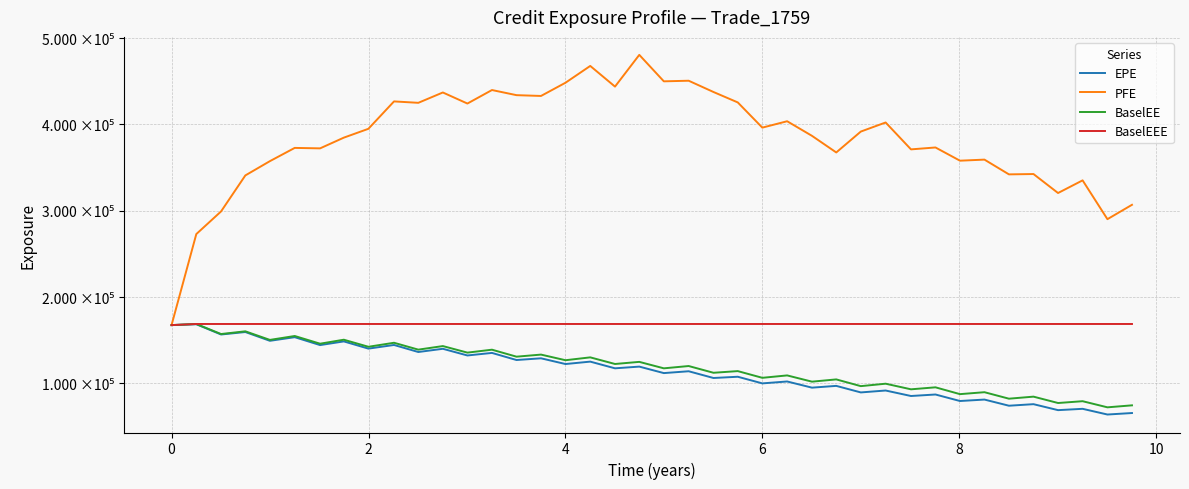

What is the difference between the second highest and minimum values in the PFE series?

300264.0